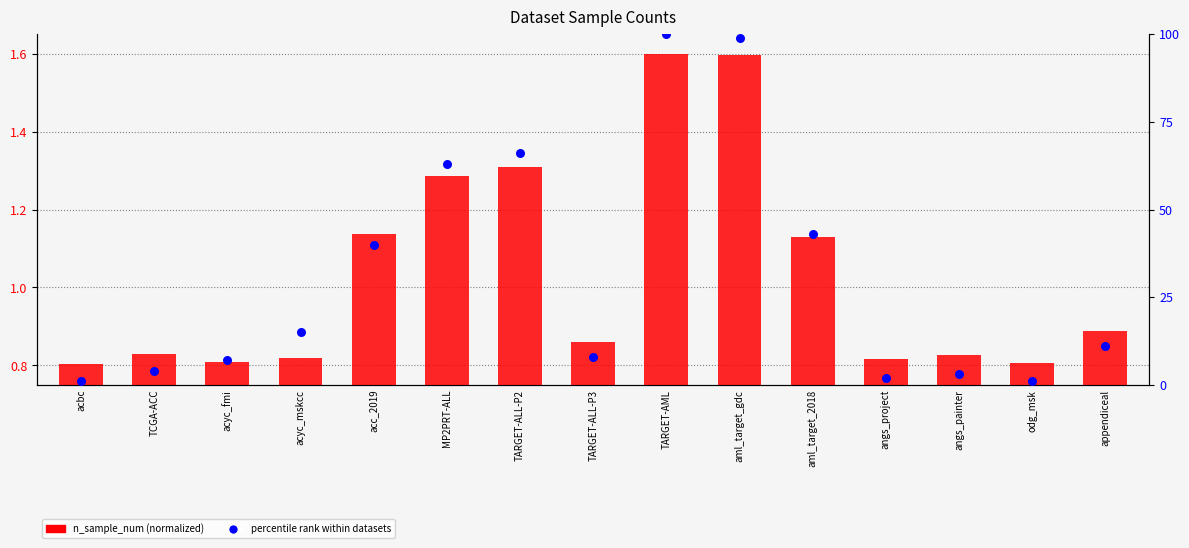

Which series has the largest total across all categories?

percentile rank within datasets